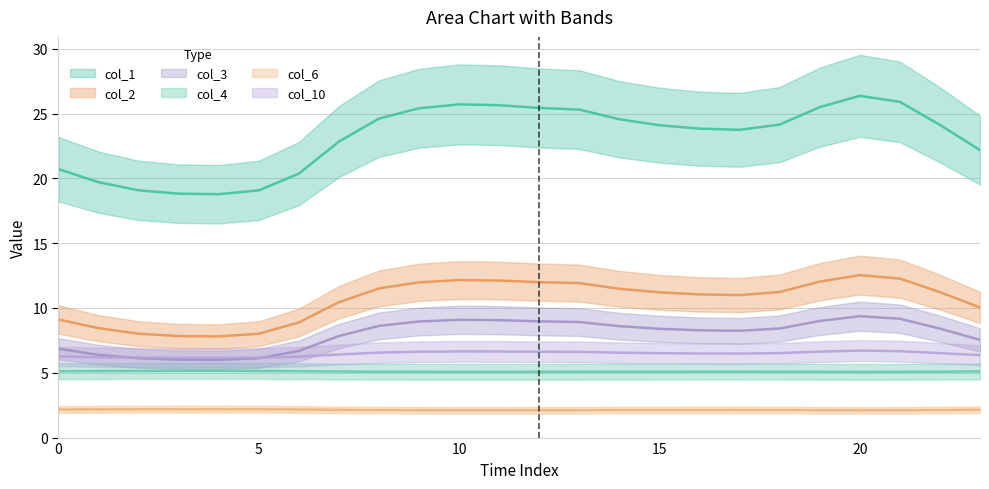

Which series has the largest total across all categories?

col_1